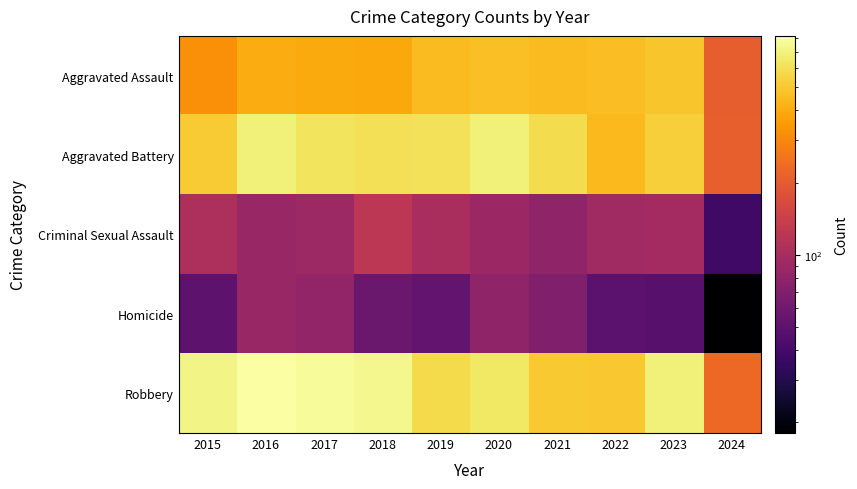

What is the smallest value displayed?

18